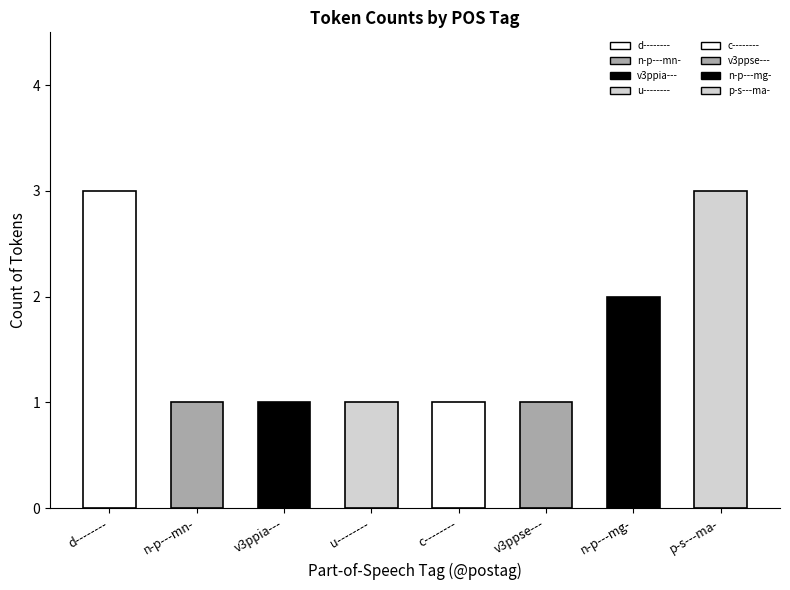

What is the greatest value displayed?

3